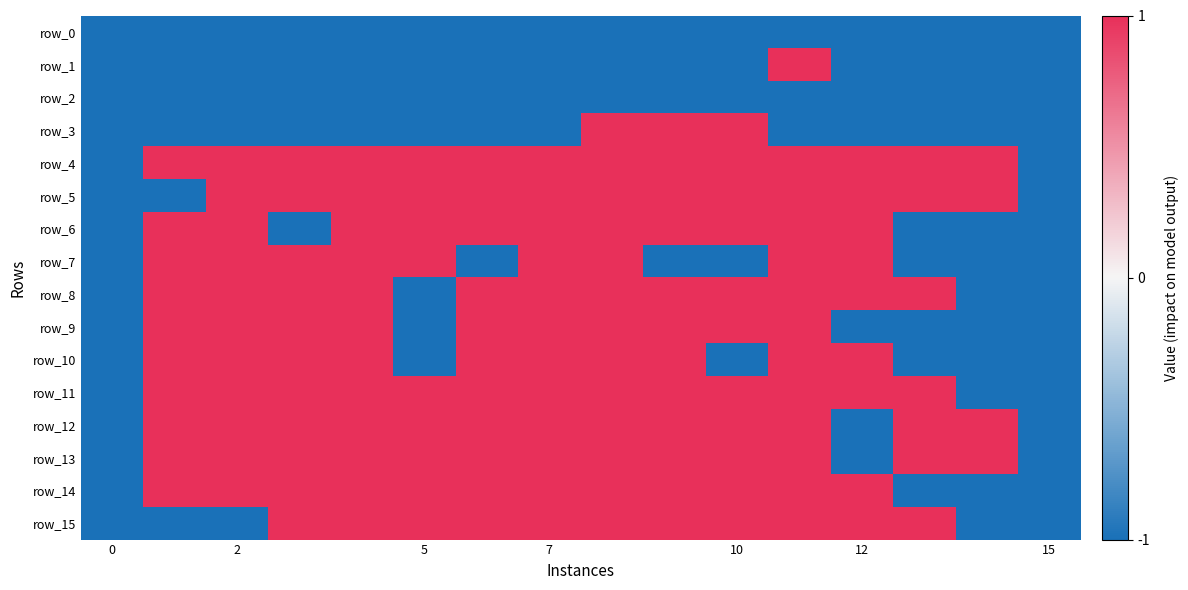

Which series has the largest total across all categories?

row_4